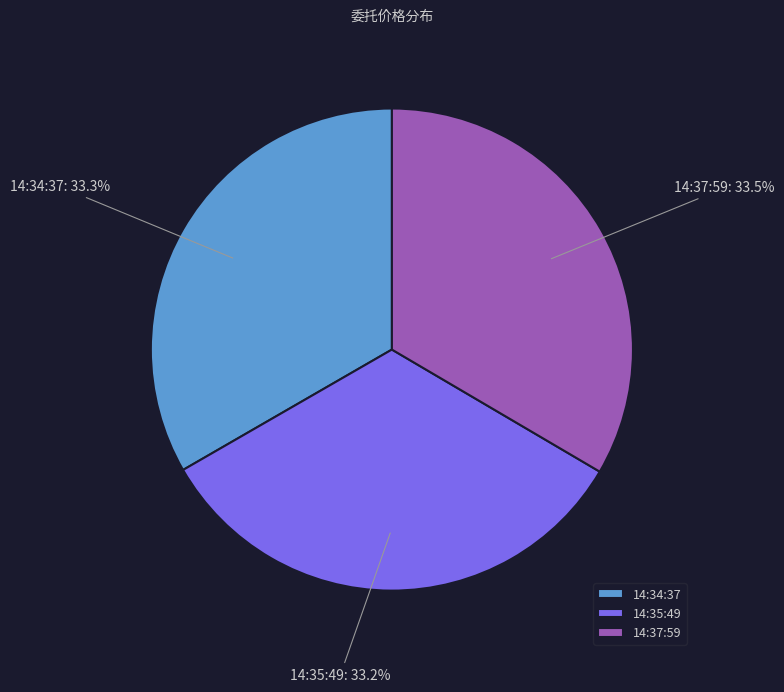

What is the ratio of the value at 14:34:37 to the value at 14:35:49?

1.0